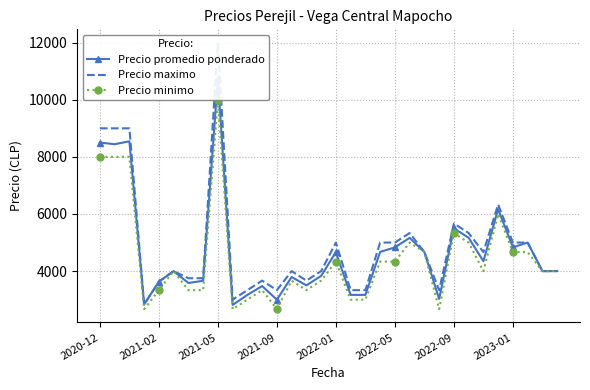

The value of Precio maximo at 2022-09 is 1306. True or false?

False